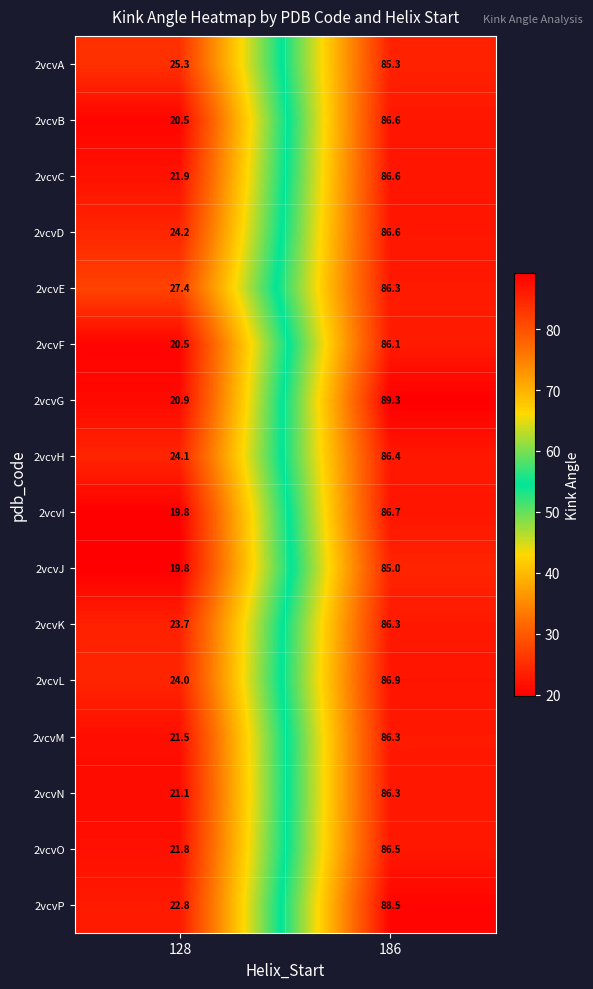

What is the difference between the 2vcvN values at 186 and 128?

65.2